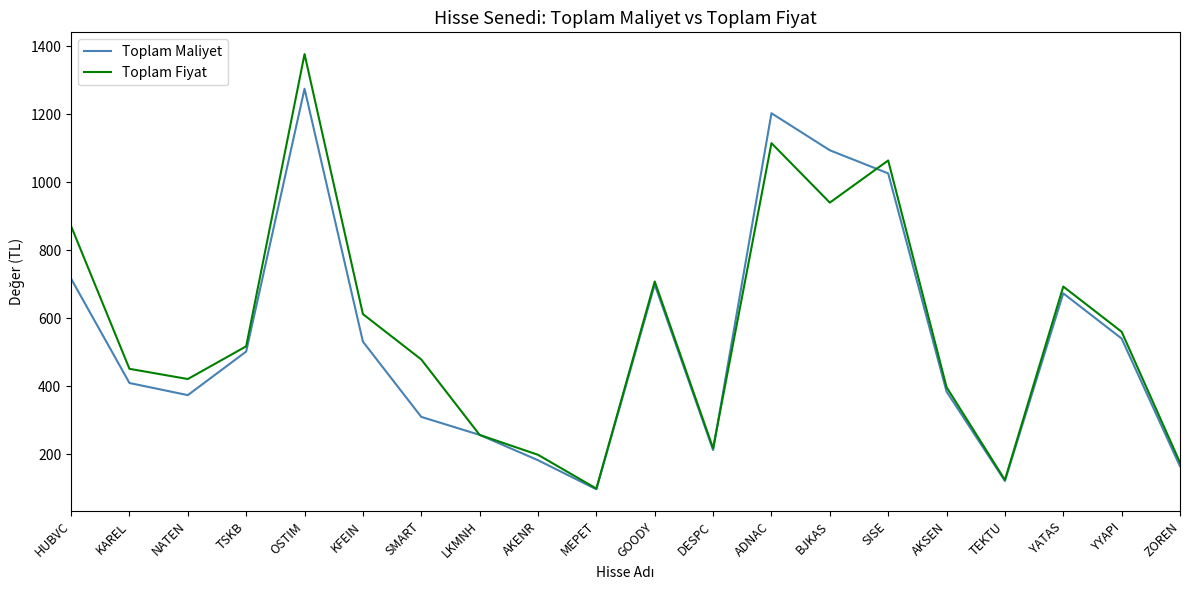

Does the chart have visible grid lines?

No